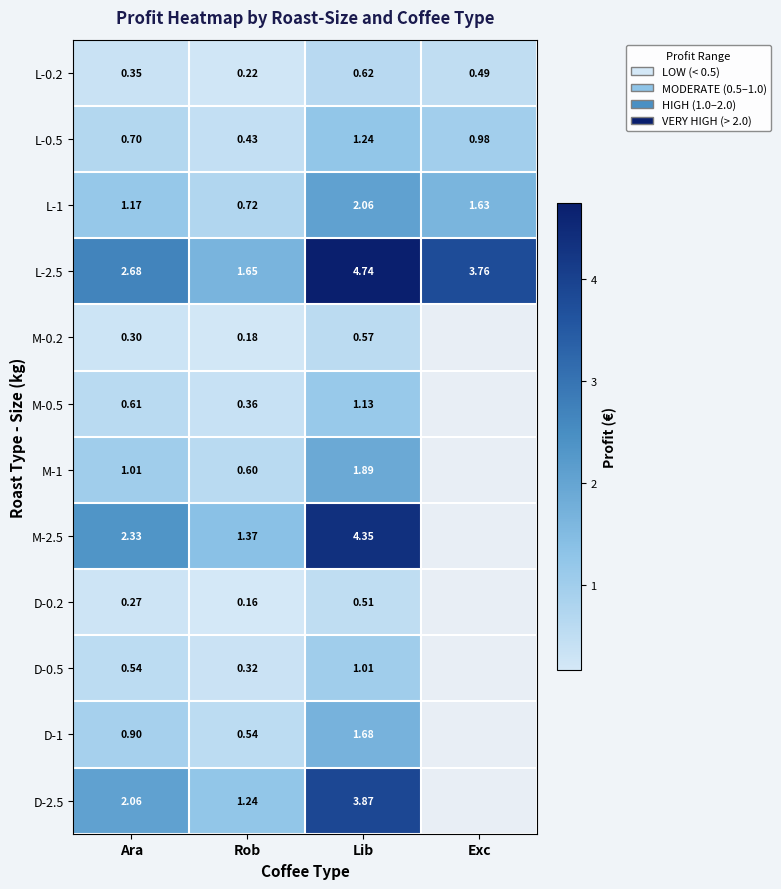

Where is L-1 nearest to the value 1?

Ara